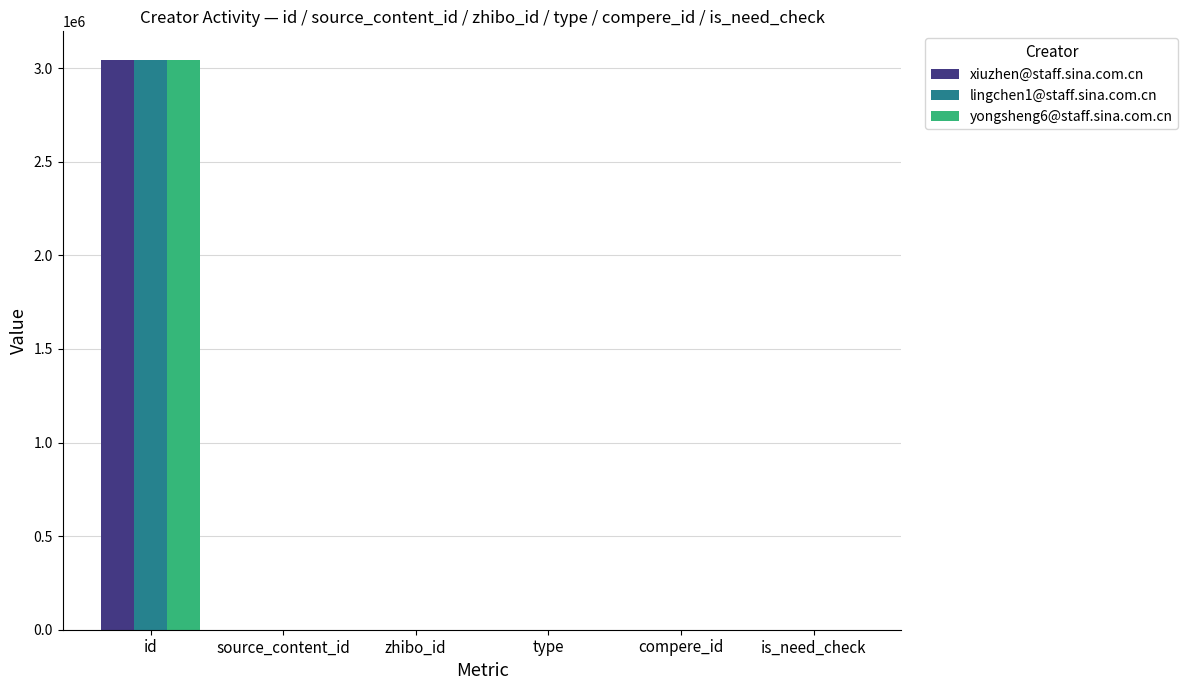

How many groups of bars are there?

6